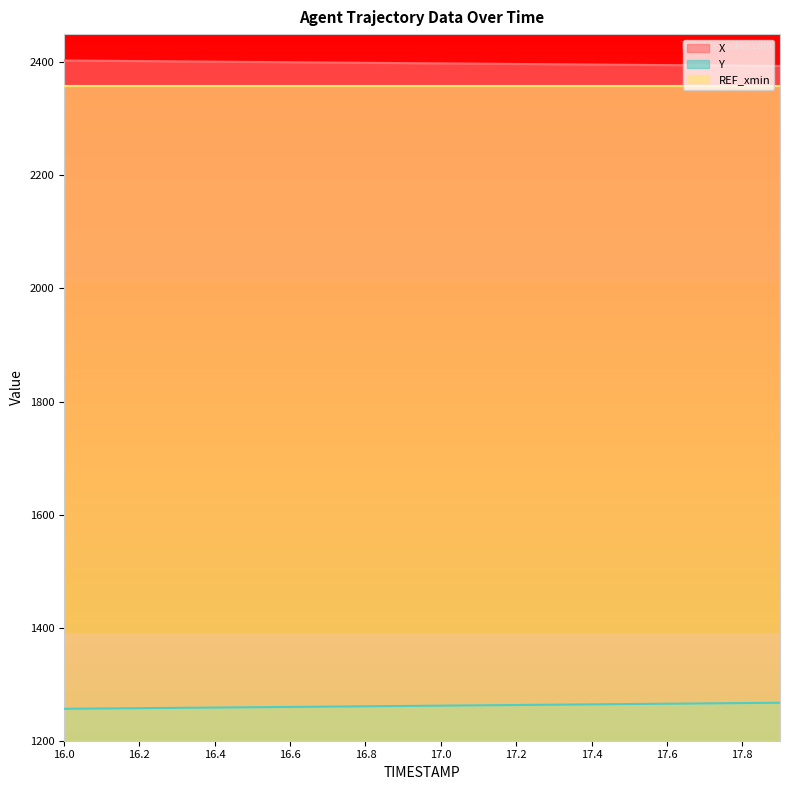

Read the X value at 16.0.

2403.3